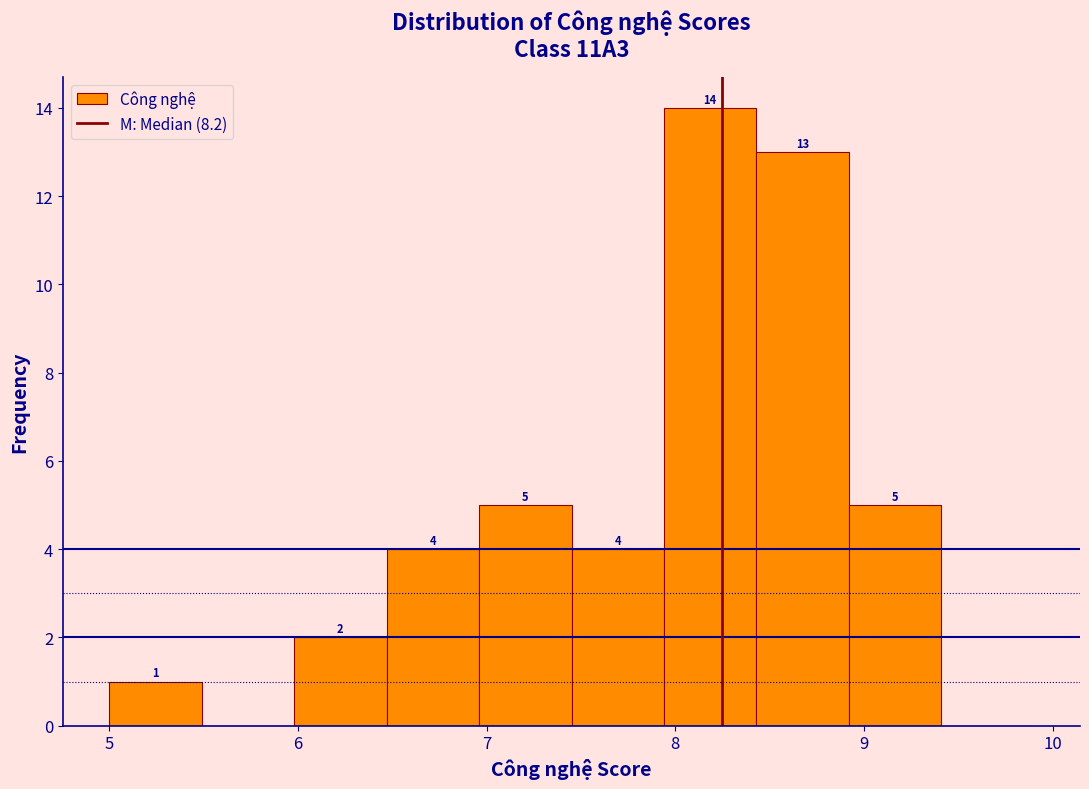

Which range on the x-axis has the tallest bar?

7.94 to 8.43